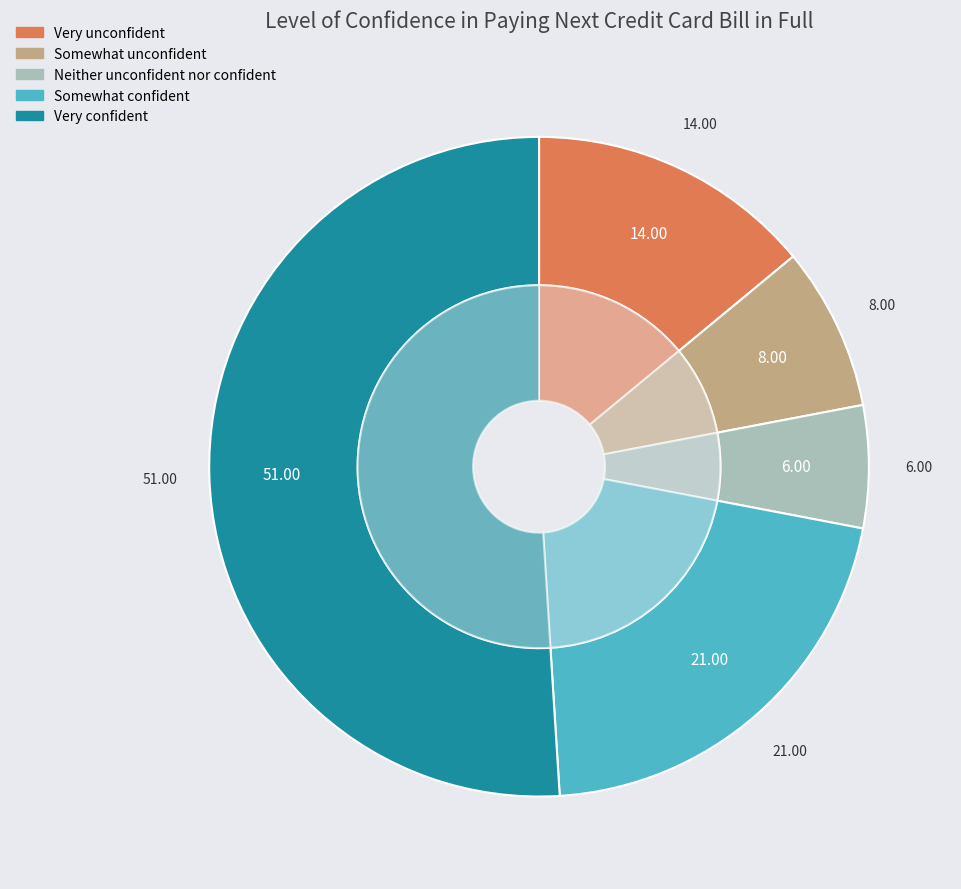

To the nearest percent, what portion does Very unconfident represent?

14%